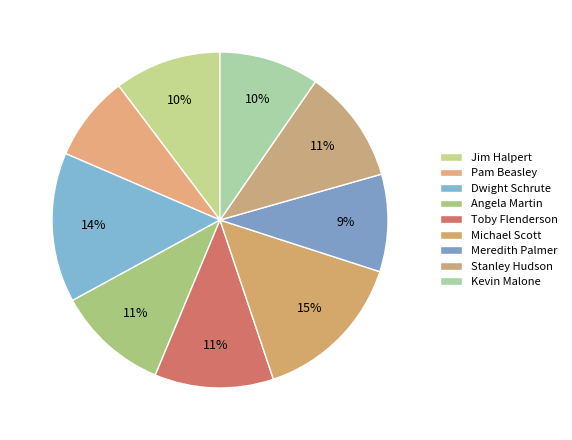

Is Pam Beasley the majority of the pie?

No